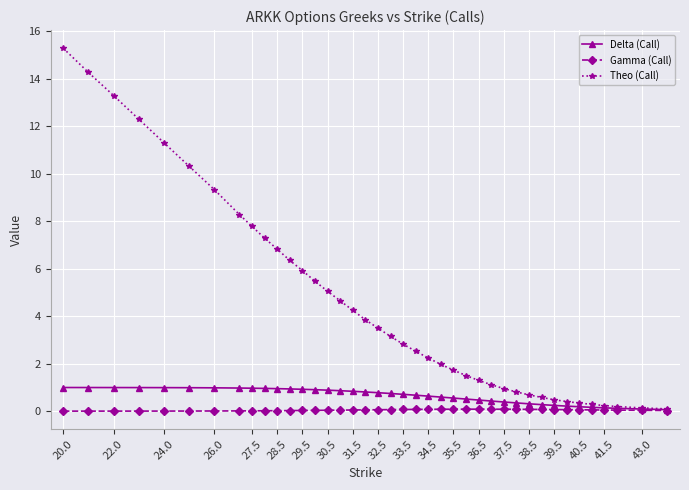

List the series in order of their peak value, lowest first.

Gamma (Call), Delta (Call), Theo (Call)